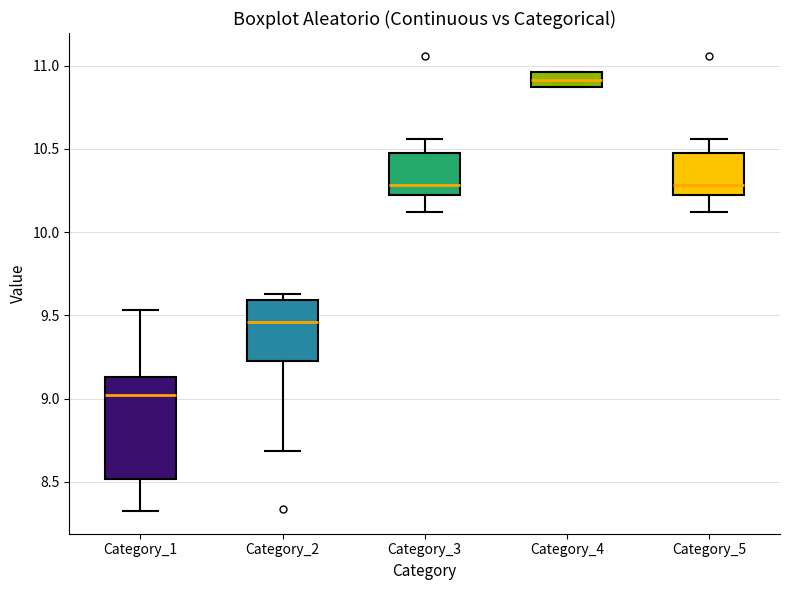

Reading left to right, transcribe this box plot: for each box, give where its median line is, the range the box spans, and where its two whiskers end, as read against the y-axis. The values are not printed on the chart, so give them approximately, as read against the axis.

Category_1: median 9.05, box 8.50 to 9.15, whiskers 8.35 to 9.55
Category_2: median 9.45, box 9.20 to 9.60, whiskers 8.70 to 9.65
Category_3: median 10.30, box 10.20 to 10.45, whiskers 10.10 to 10.55
Category_4: median 10.90, box 10.85 to 10.95, whiskers 10.85 to 10.95
Category_5: median 10.30, box 10.20 to 10.45, whiskers 10.10 to 10.55